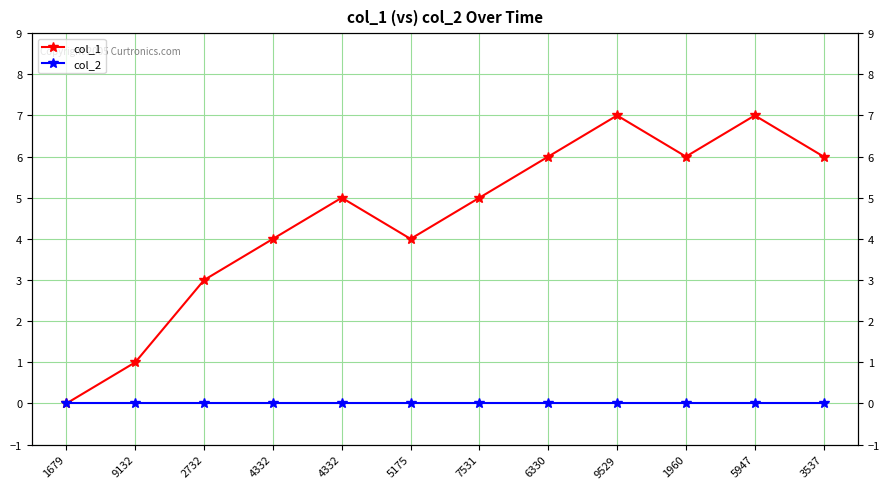

List the series in order of their overall mean, lowest first.

col_2, col_1